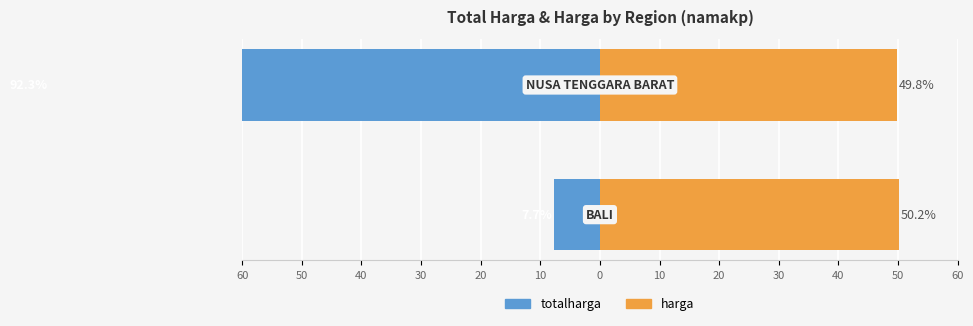

List the series in order of their peak value, highest first.

harga, totalharga